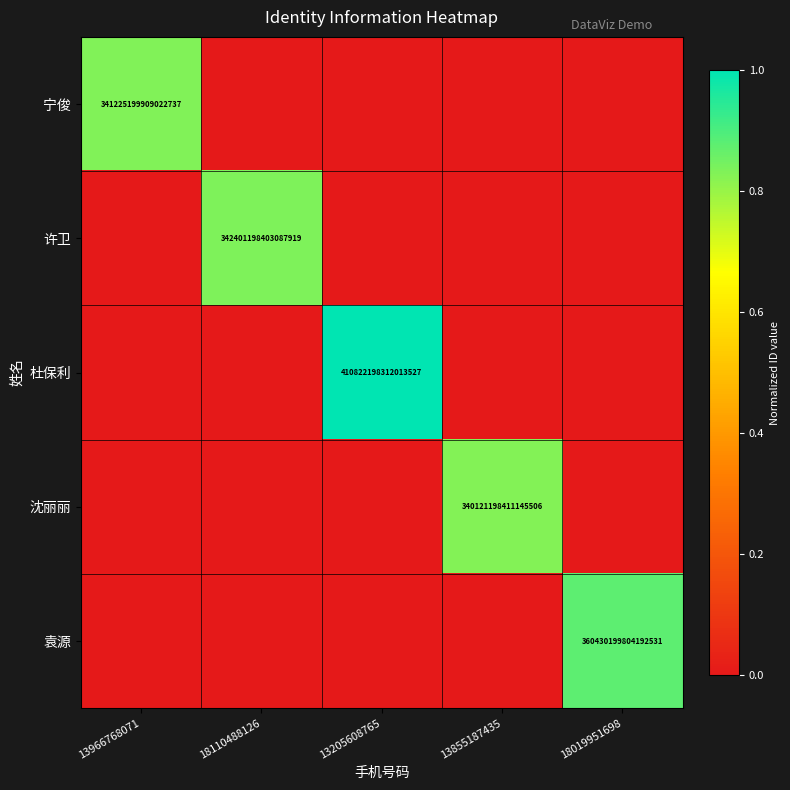

Is the value of 宁俊 at 13966768071 greater than the value of 杜保利 at 13205608765?

No